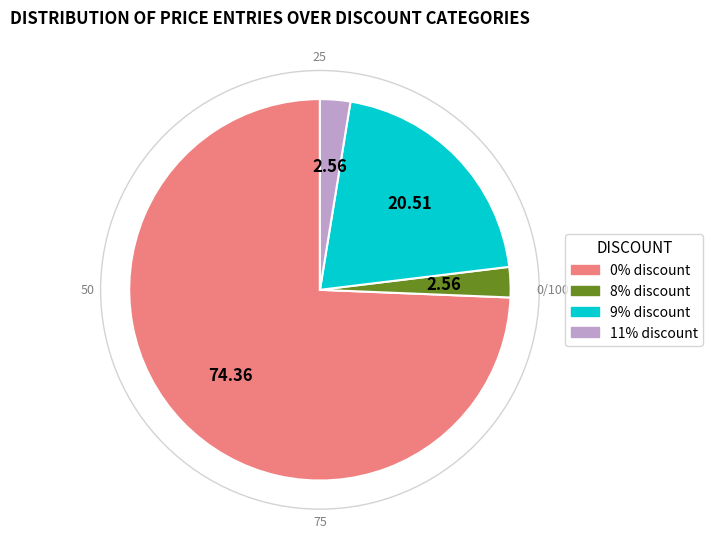

Do 8% discount and 9% discount together represent more than half of the pie?

No